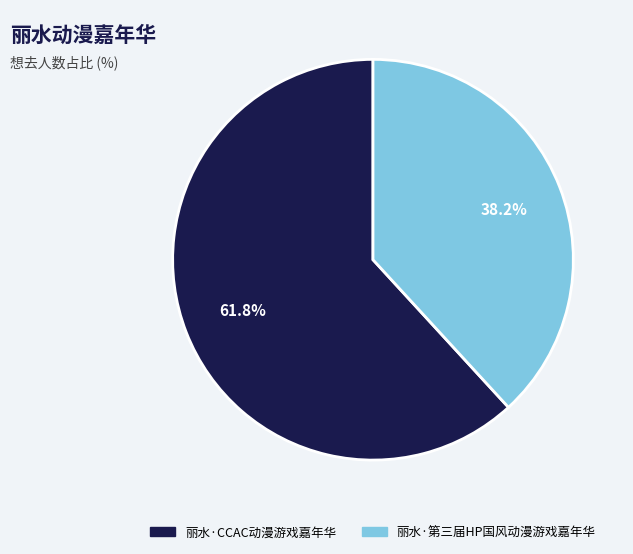

What percentage is the 丽水·CCAC动漫游戏嘉年华 slice, to the nearest percent?

62%